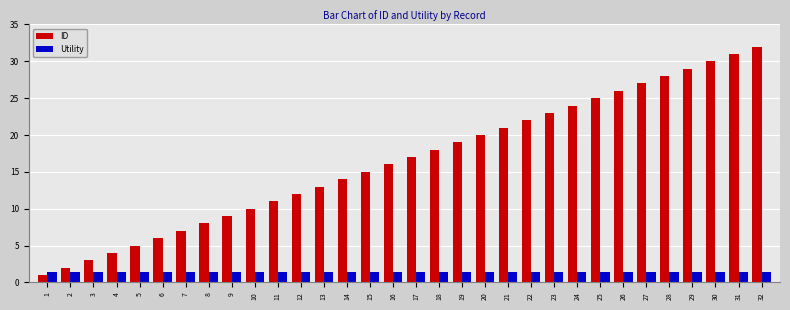

Is the value of ID at 26 greater than the value of Utility at 23?

Yes